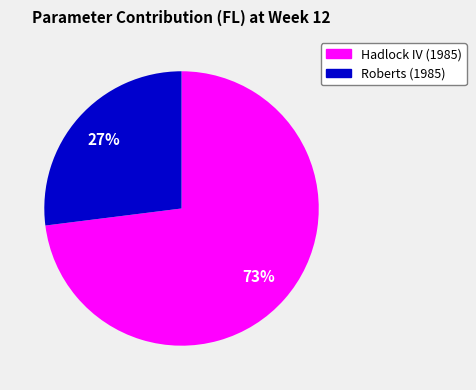

To the nearest percent, what is the difference between the Hadlock IV (1985) and Roberts (1985) slice percentages?

46%